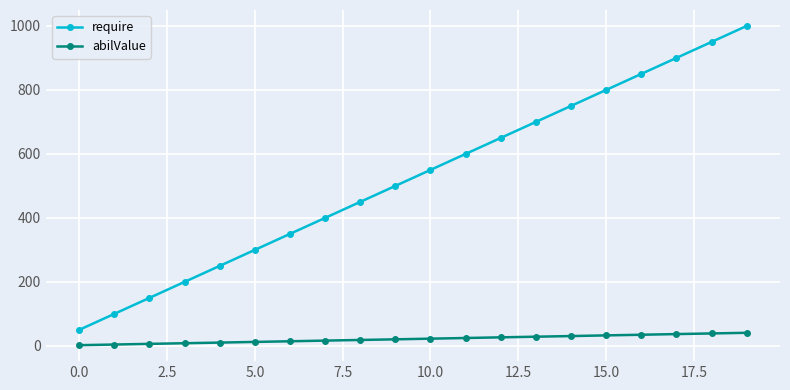

What is the difference between the maximum and minimum values in the abilValue series?

38.7